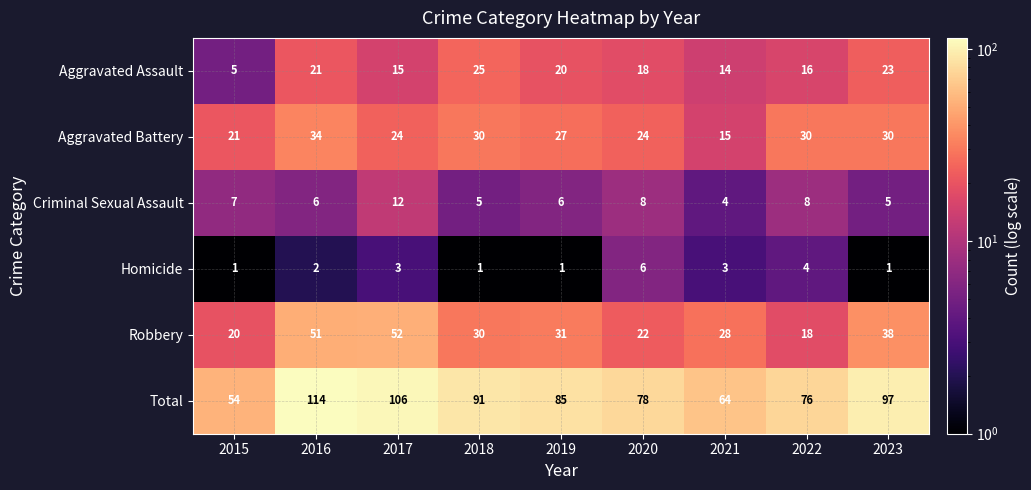

Count the number of categories in the chart.

9